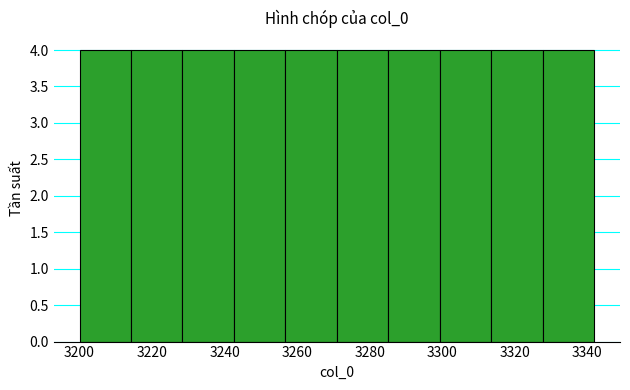

Reading left to right, list every bar in this chart as the range it spans on the x-axis followed by its height. Neither the bar edges nor the heights are printed on the chart, so give them approximately, as read against the axes.

3200 to 3214: 4
3214 to 3228: 4
3228 to 3242: 4
3242 to 3256: 4
3256 to 3270: 4
3270 to 3286: 4
3286 to 3300: 4
3300 to 3314: 4
3314 to 3328: 4
3328 to 3342: 4